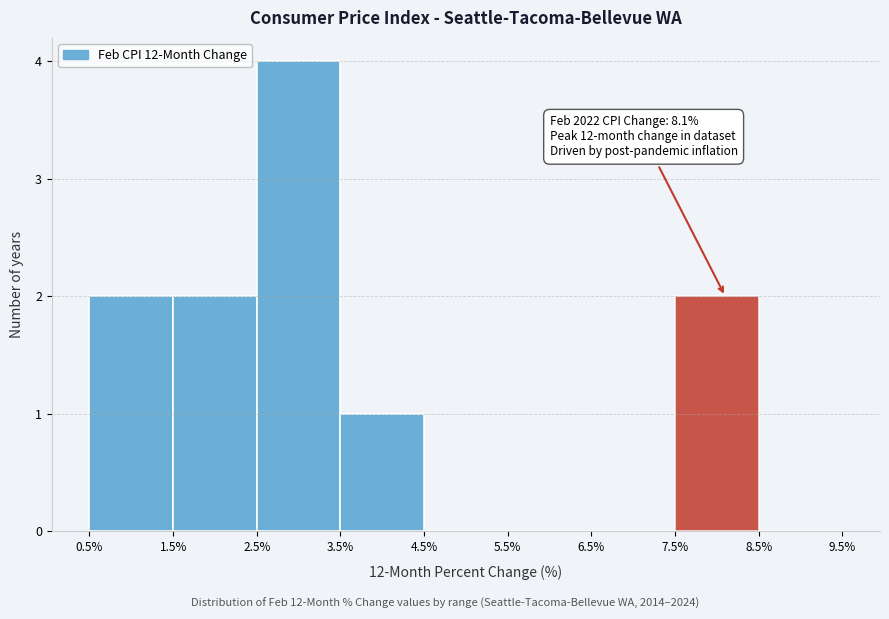

Over which range of the x-axis is the bar tallest?

2.5% to 3.5%